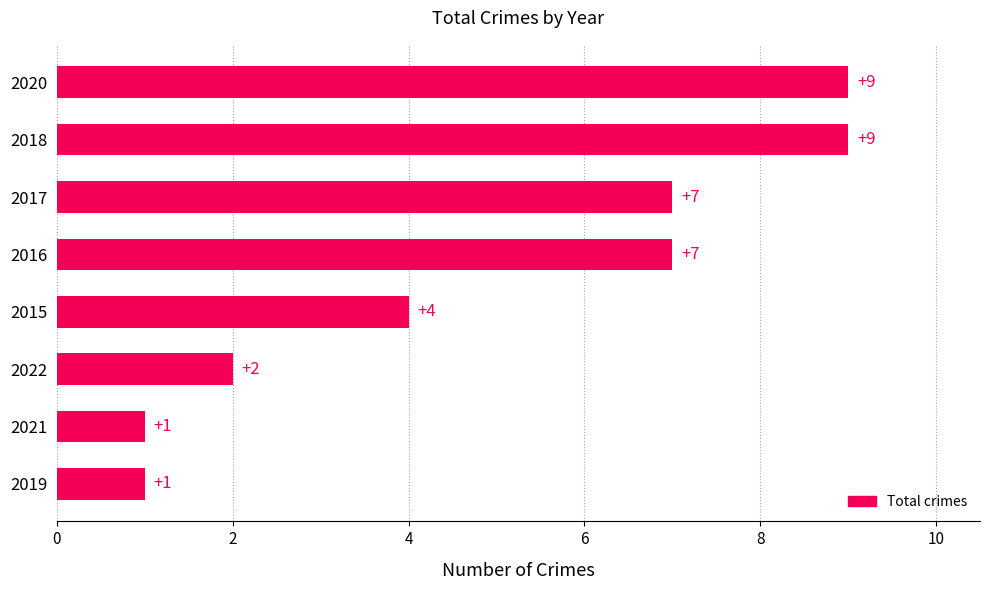

Are the bars horizontal?

Yes